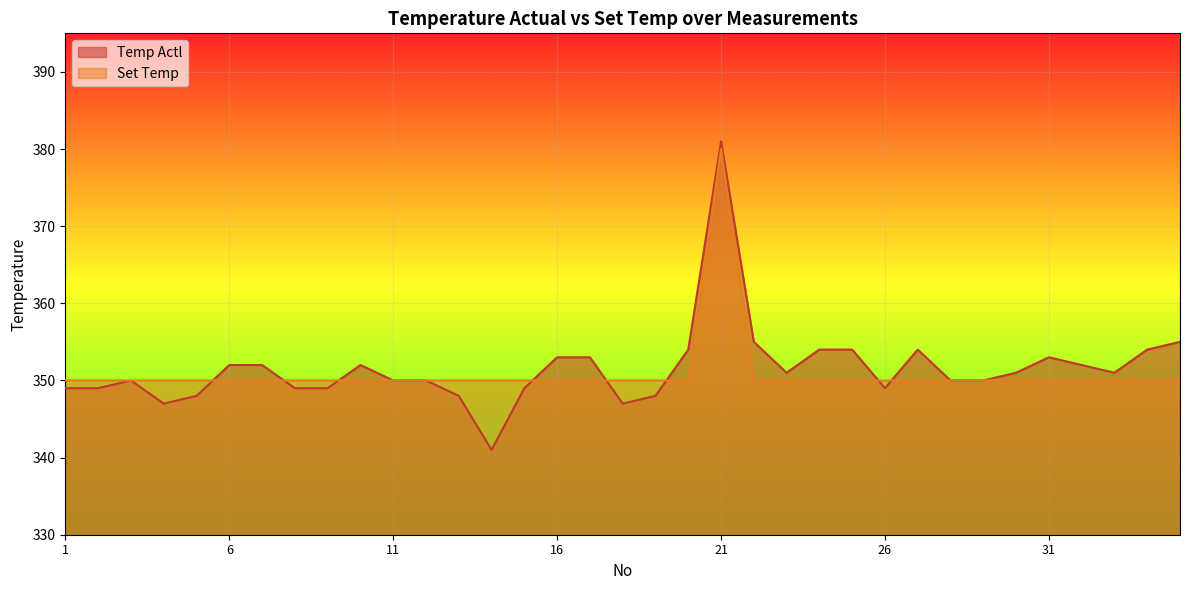

Which series has the widest spread of values?

Temp Actl